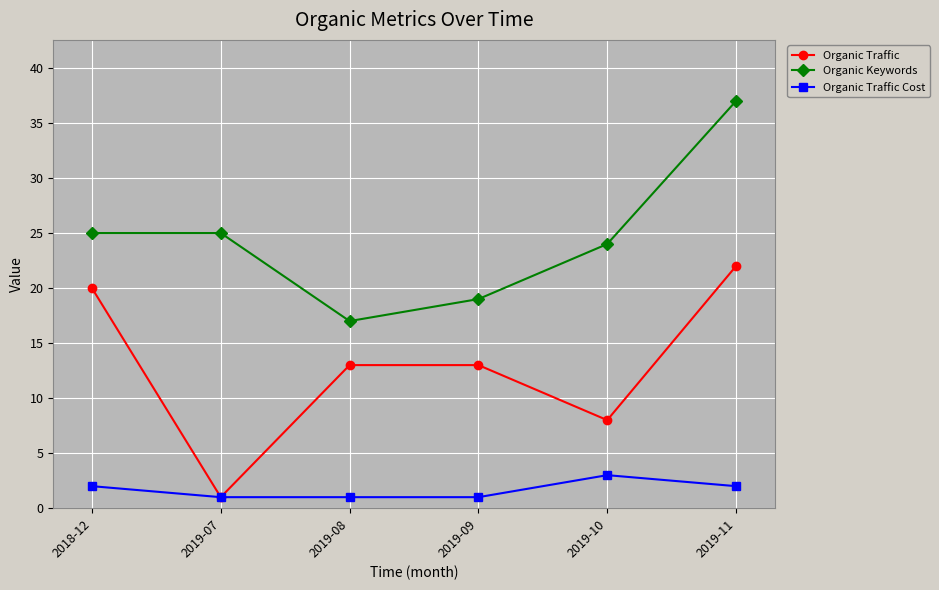

Which series has the largest range (max minus min)?

Organic Traffic